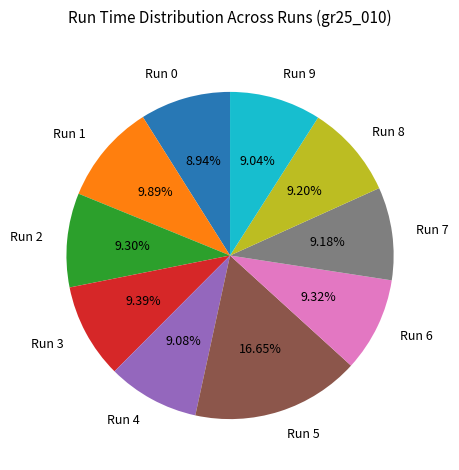

Does Run 5 account for over 50% of the chart?

No